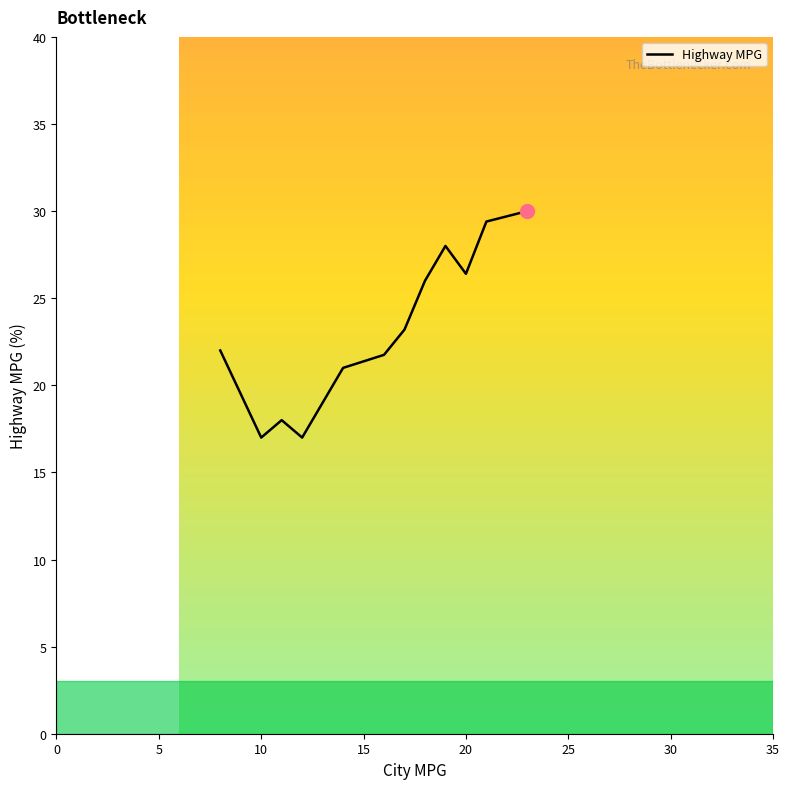

What is the average value?

23.0